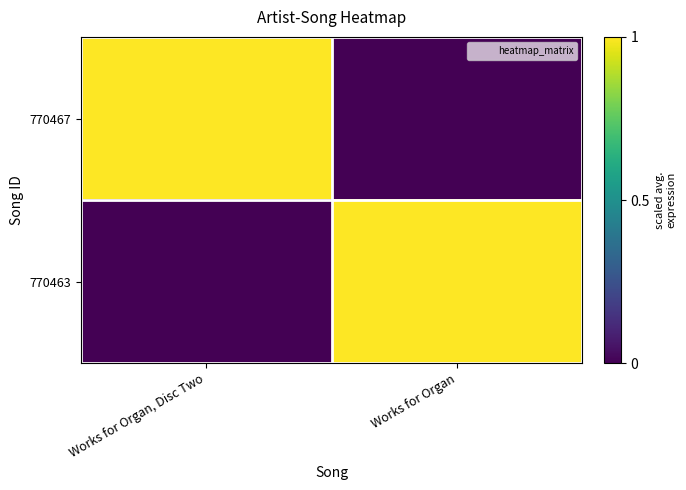

How many categories are shown in the chart?

2